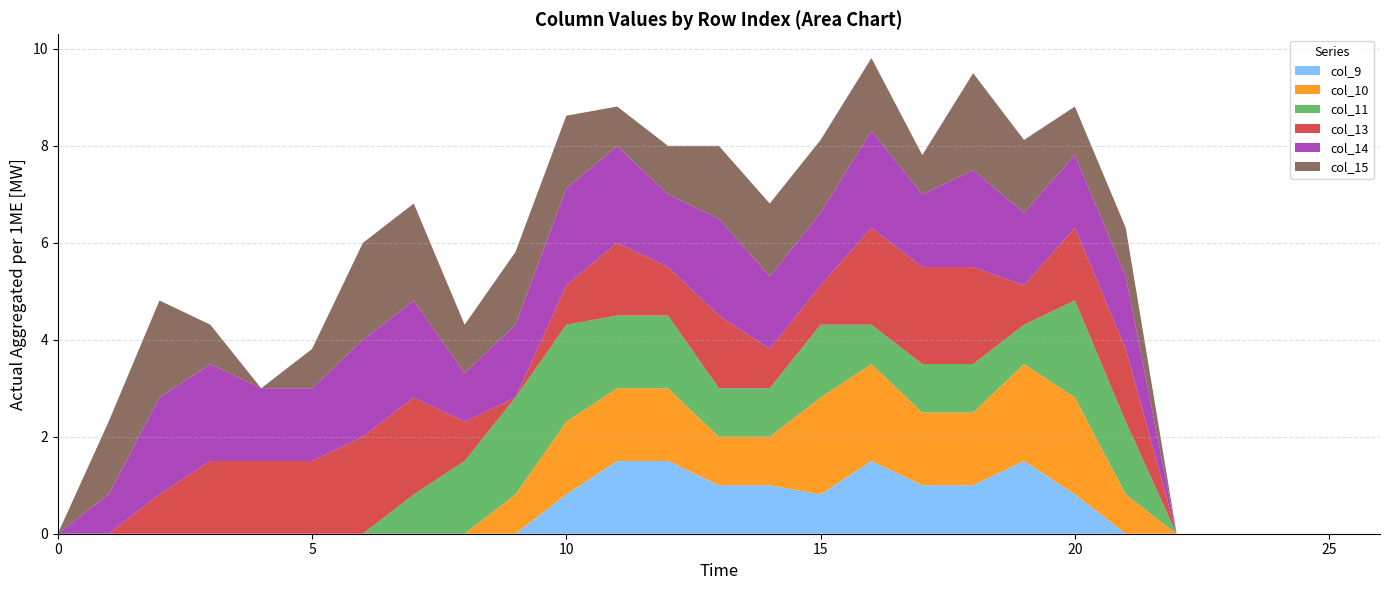

Reading right to left, list all the values displayed in this chart.

col_9: 26=0.0	25=0.0	24=0.0	23=0.0	22=0.0	21=0.0	20=0.8	19=1.5	18=1.0	17=1.0	16=1.5	15=0.8	14=1.0	13=1.0	12=1.5	11=1.5	10=0.8	9=0.0	8=0.0	7=0.0	6=0.0	5=0.0	4=0.0	3=0.0	2=0.0	1=0.0	0=0.0
col_10: 26=0.0	25=0.0	24=0.0	23=0.0	22=0.0	21=0.8	20=2.0	19=2.0	18=1.5	17=1.5	16=2.0	15=2.0	14=1.0	13=1.0	12=1.5	11=1.5	10=1.5	9=0.8	8=0.0	7=0.0	6=0.0	5=0.0	4=0.0	3=0.0	2=0.0	1=0.0	0=0.0
col_11: 26=0.0	25=0.0	24=0.0	23=0.0	22=0.0	21=1.5	20=2.0	19=0.8	18=1.0	17=1.0	16=0.8	15=1.5	14=1.0	13=1.0	12=1.5	11=1.5	10=2.0	9=2.0	8=1.5	7=0.8	6=0.0	5=0.0	4=0.0	3=0.0	2=0.0	1=0.0	0=0.0
col_13: 26=0.0	25=0.0	24=0.0	23=0.0	22=0.0	21=1.5	20=1.5	19=0.8	18=2.0	17=2.0	16=2.0	15=0.8	14=0.8	13=1.5	12=1.0	11=1.5	10=0.8	9=0.0	8=0.8	7=2.0	6=2.0	5=1.5	4=1.5	3=1.5	2=0.8	1=0.0	0=0.0
col_14: 26=0.0	25=0.0	24=0.0	23=0.0	22=0.0	21=1.5	20=1.5	19=1.5	18=2.0	17=1.5	16=2.0	15=1.5	14=1.5	13=2.0	12=1.5	11=2.0	10=2.0	9=1.5	8=1.0	7=2.0	6=2.0	5=1.5	4=1.5	3=2.0	2=2.0	1=0.8	0=0.0
col_15: 26=0.0	25=0.0	24=0.0	23=0.0	22=0.0	21=1.0	20=1.0	19=1.5	18=2.0	17=0.8	16=1.5	15=1.5	14=1.5	13=1.5	12=1.0	11=0.8	10=1.5	9=1.5	8=1.0	7=2.0	6=2.0	5=0.8	4=0.0	3=0.8	2=2.0	1=1.5	0=0.0